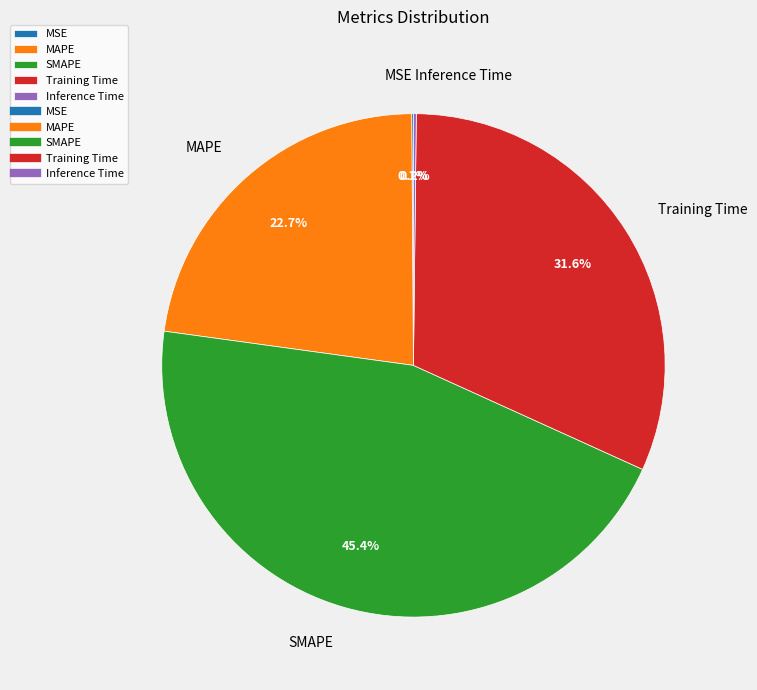

To the nearest percent, what is the combined percentage of MAPE and SMAPE?

68%